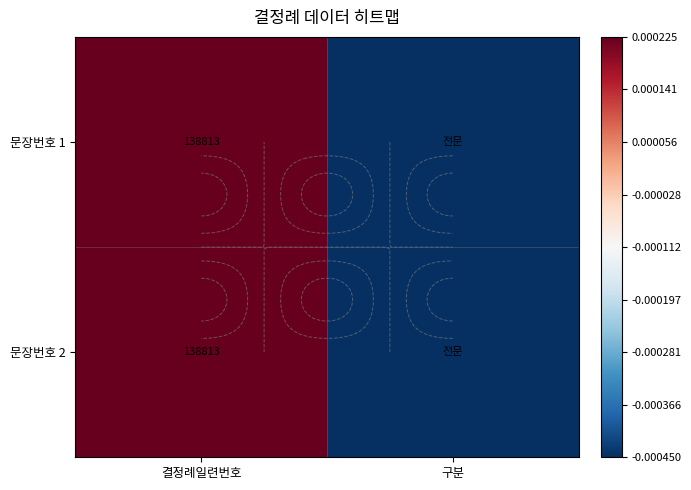

Which series has the largest range (max minus min)?

문장번호 1